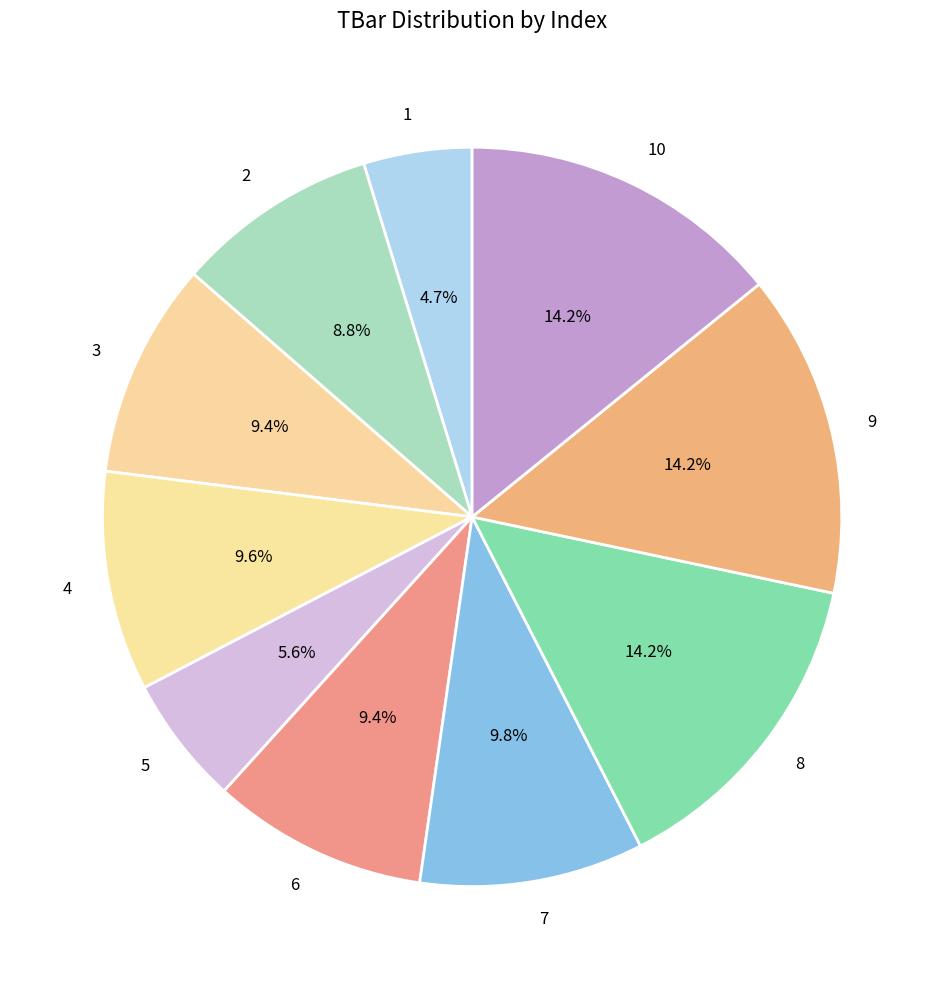

To the nearest percent, what portion does 8 represent?

14%